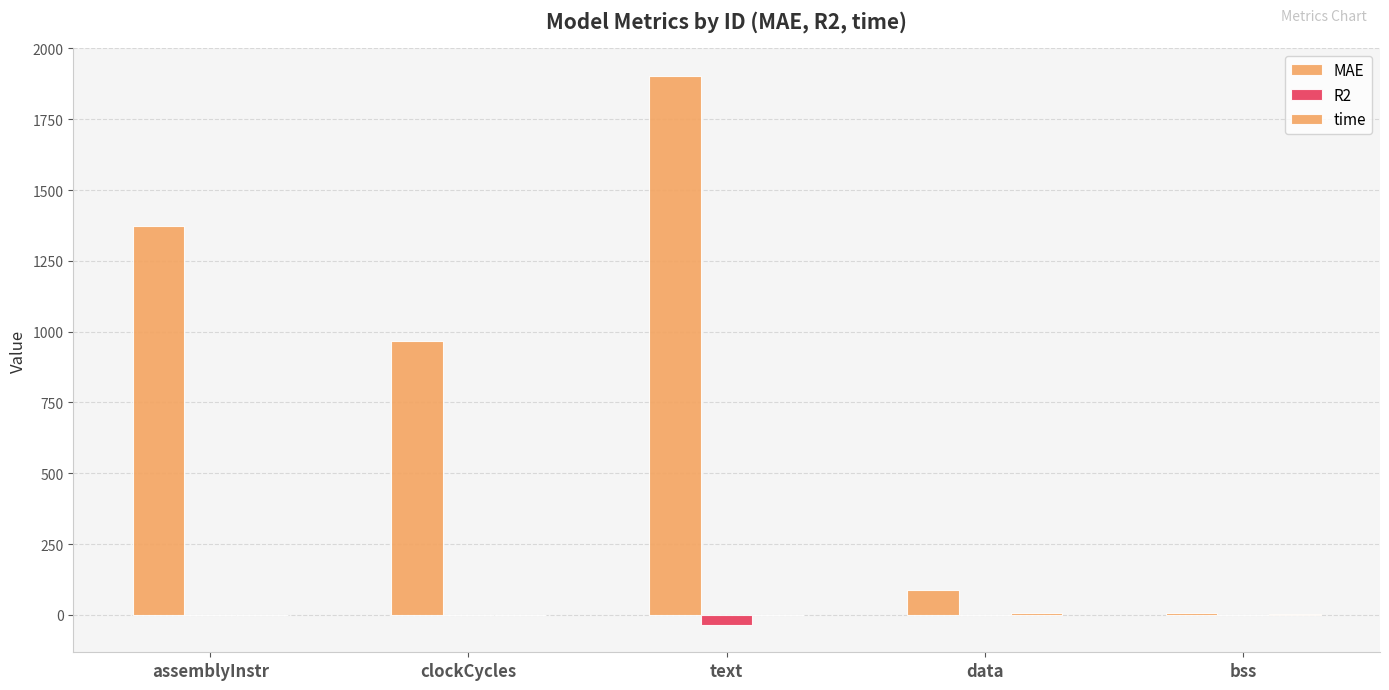

At which label does R2 reach its peak?

clockCycles